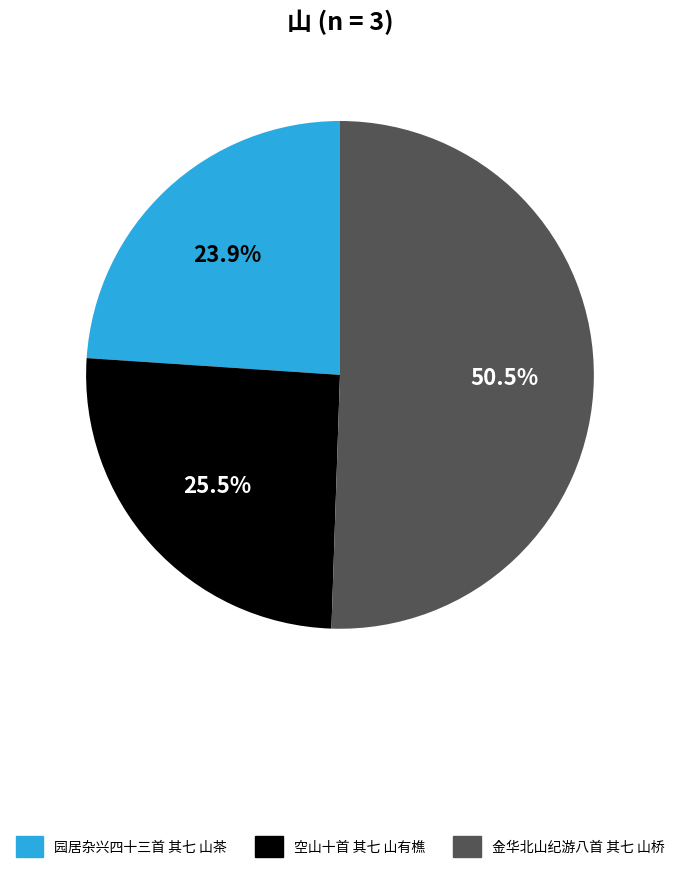

Between 空山十首 其七 山有樵 and 园居杂兴四十三首 其七 山茶, which is larger?

空山十首 其七 山有樵